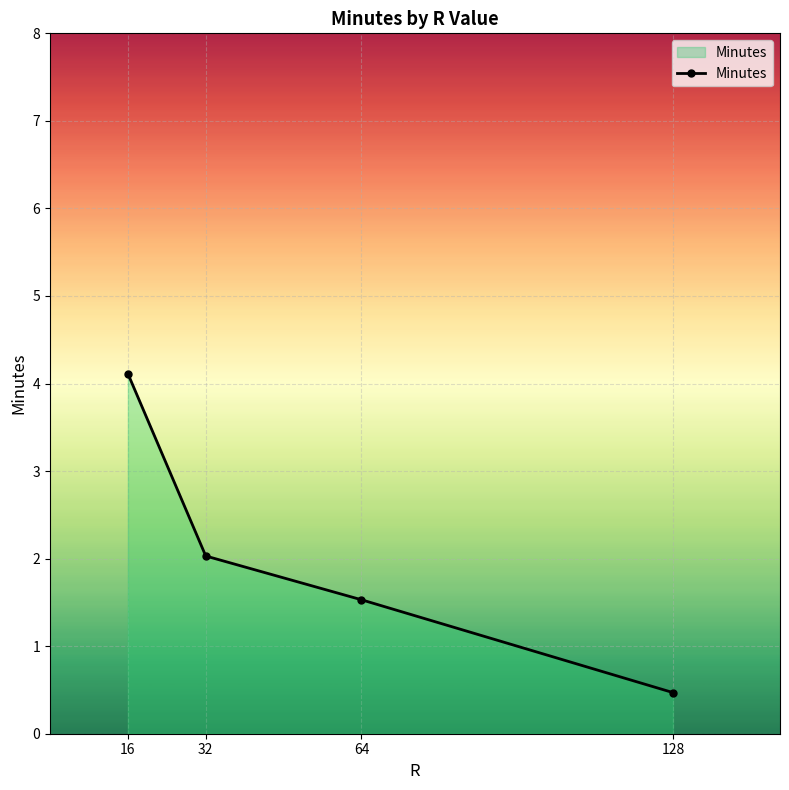

Reading left to right, transcribe all the data shown in this chart.

4.1	2.0	1.5	0.5